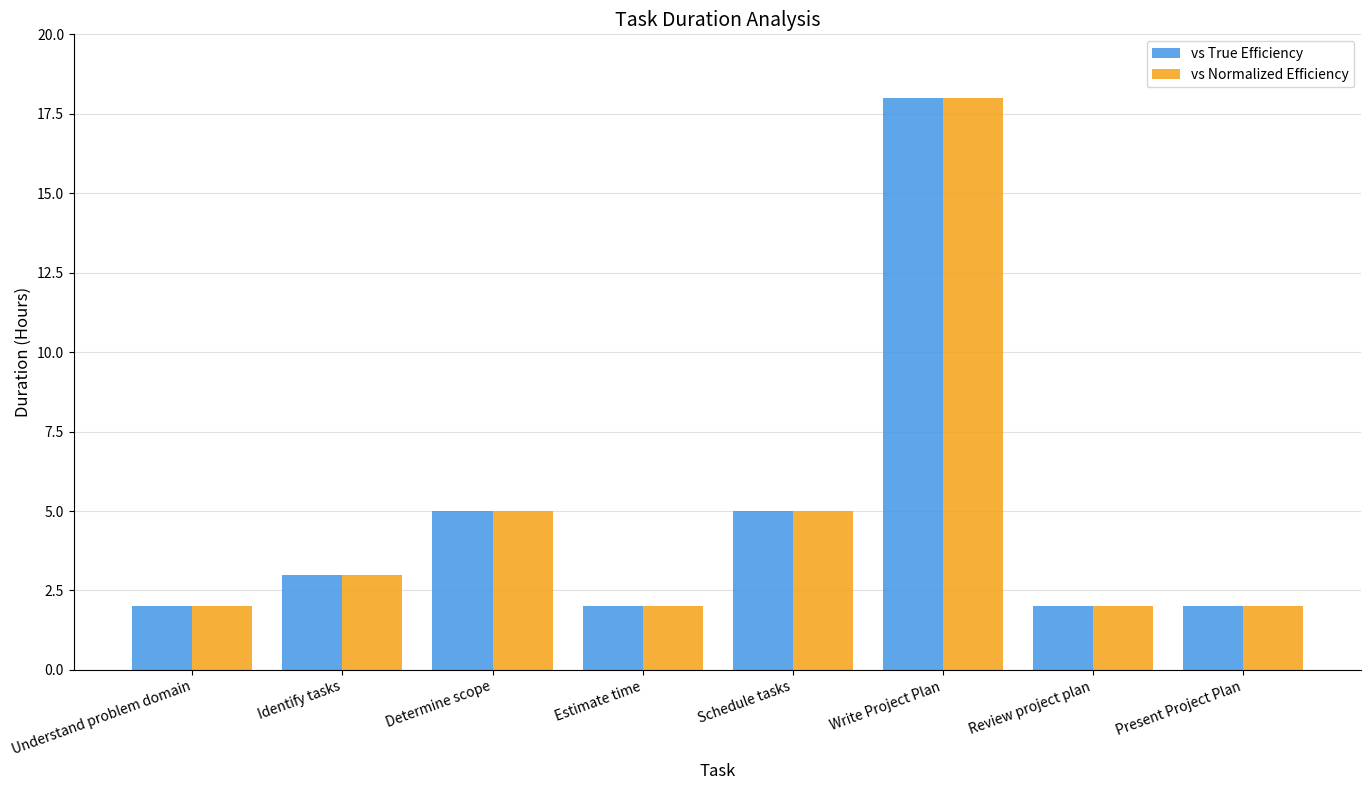

What is the average value of the vs Normalized Efficiency series?

5